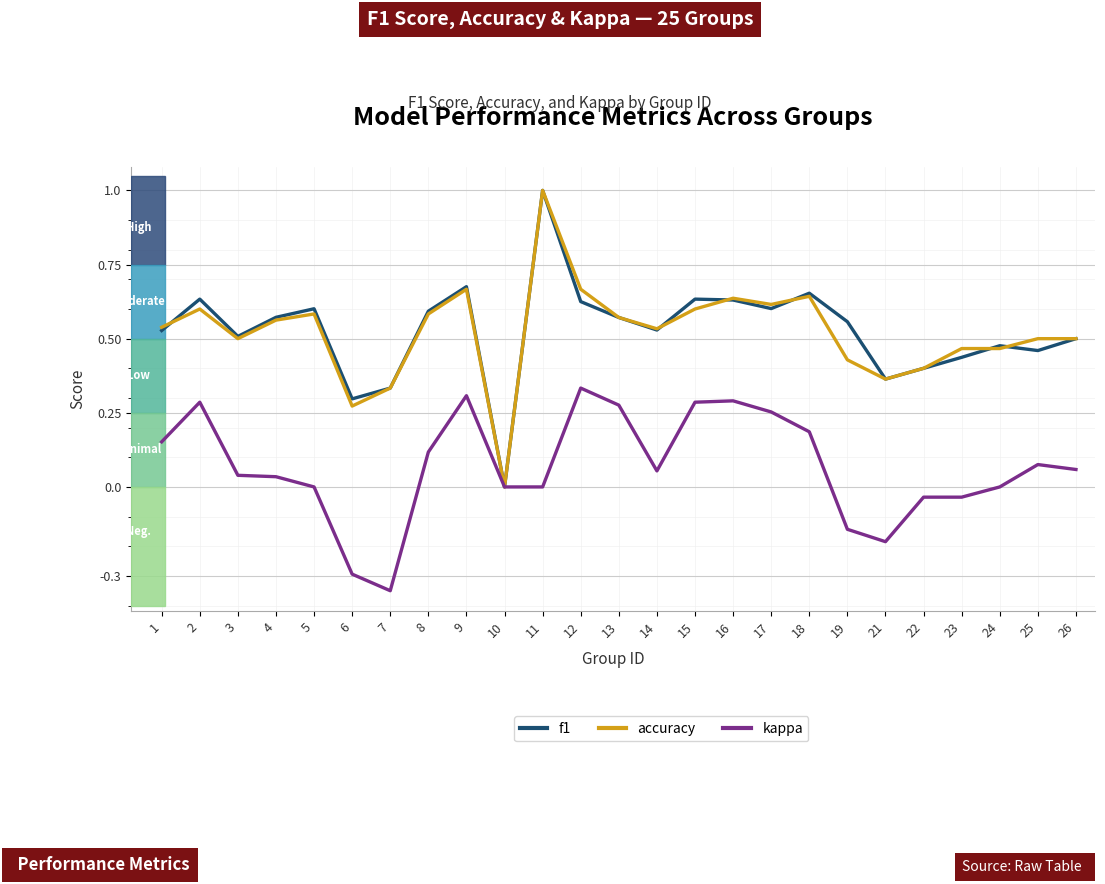

Is the value of f1 at 21 greater than the value of kappa at 16?

Yes